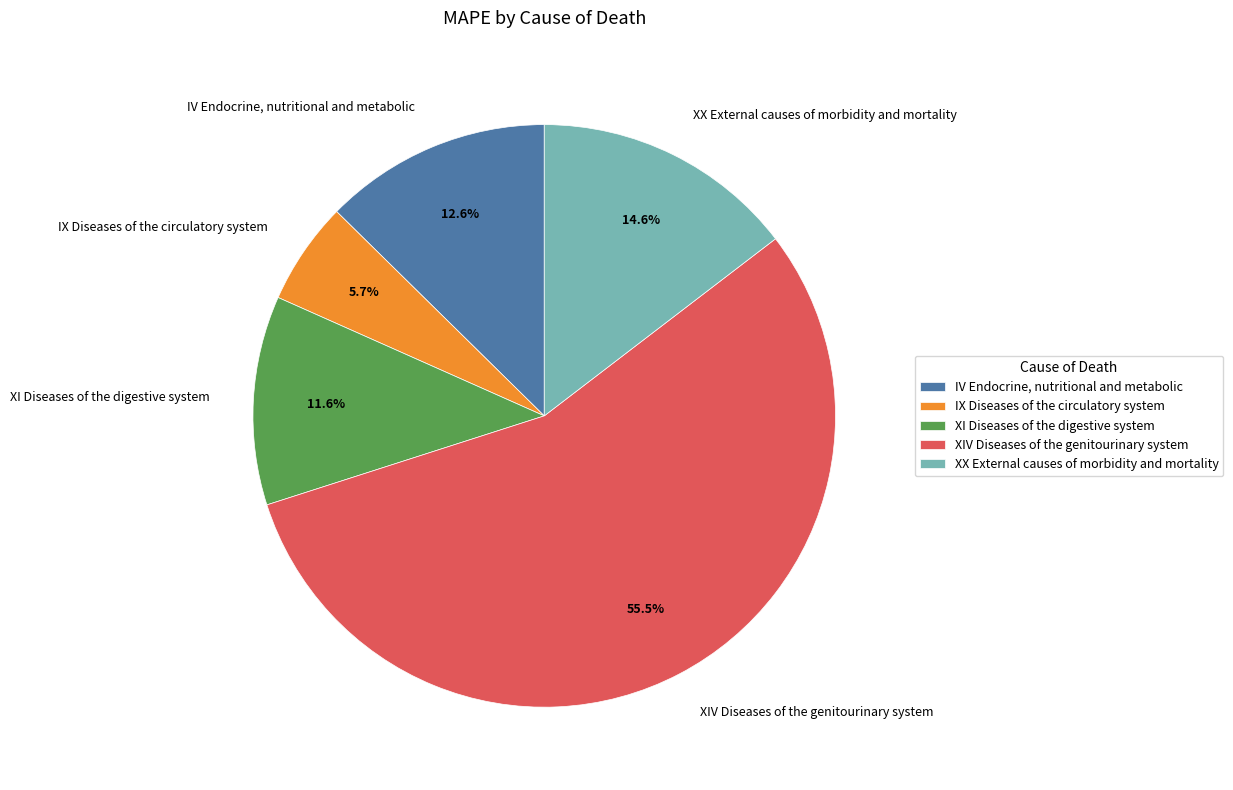

To the nearest percent, what percentage of the pie is IX Diseases of the circulatory system?

6%